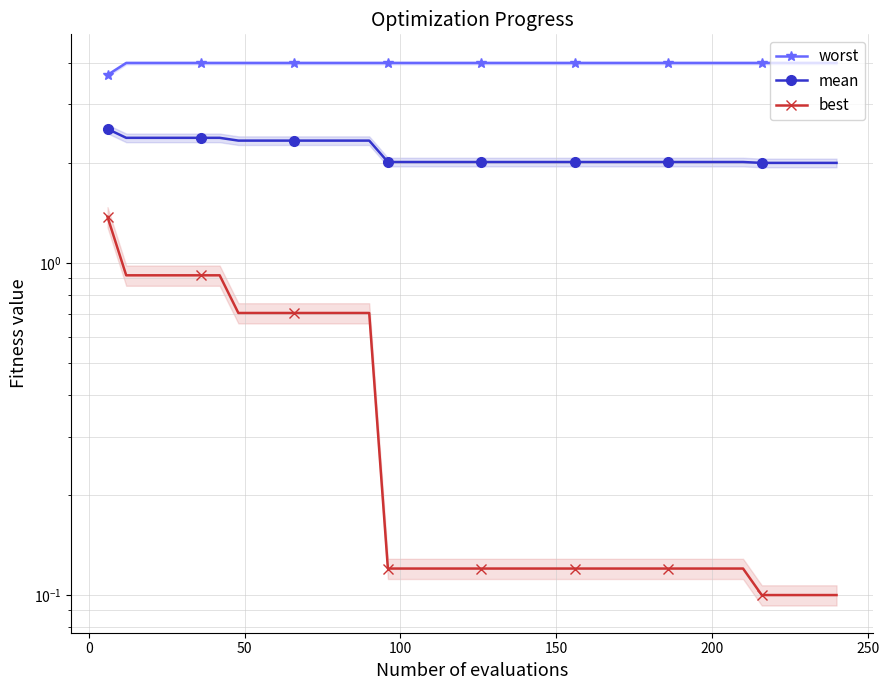

How many lines are shown in the chart?

3